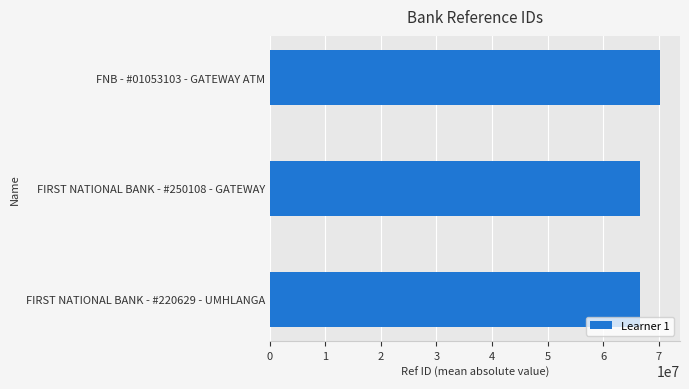

What is the difference between the maximum and minimum values?

3600634